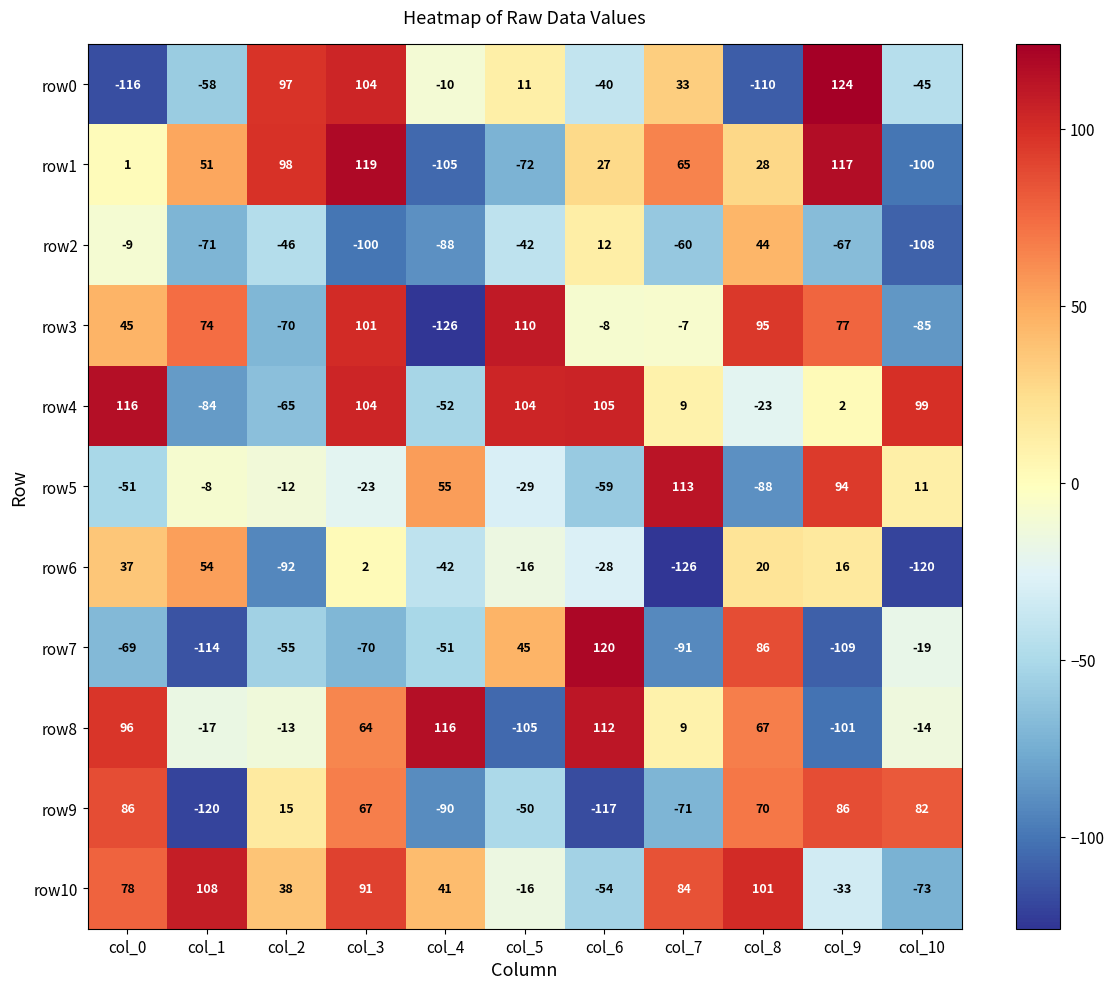

Which series has the largest total across all categories?

row10